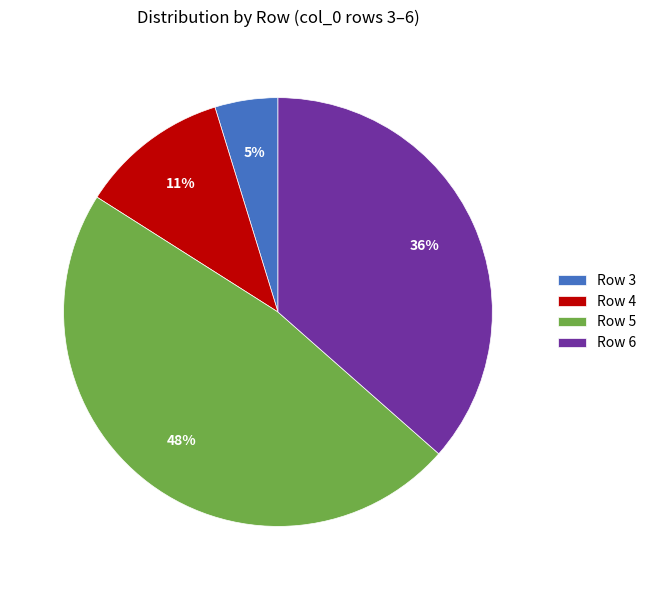

Which slice is the smallest?

Row 3